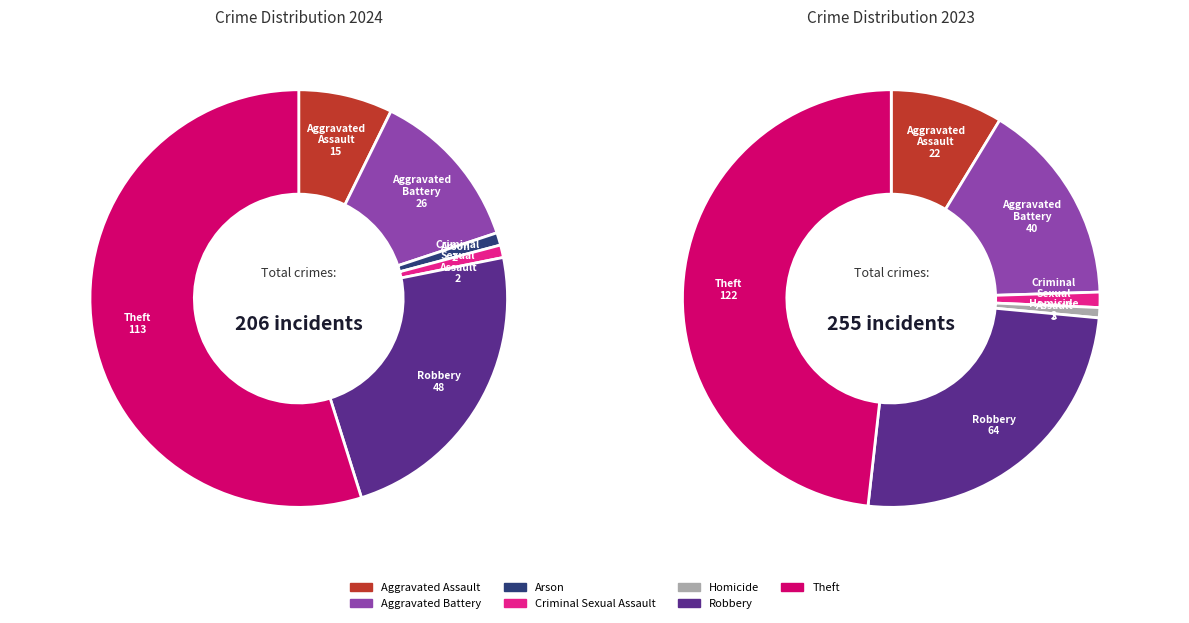

How much of the chart is everything except 5?

76.7%